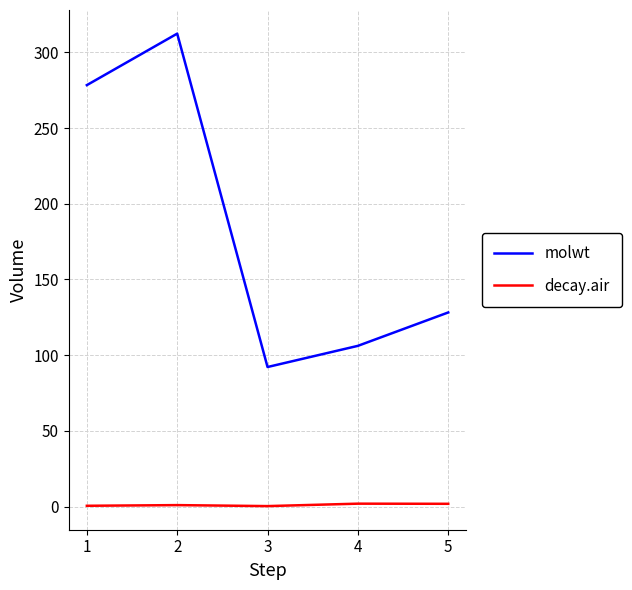

What is the total value across all series at 3?

92.4